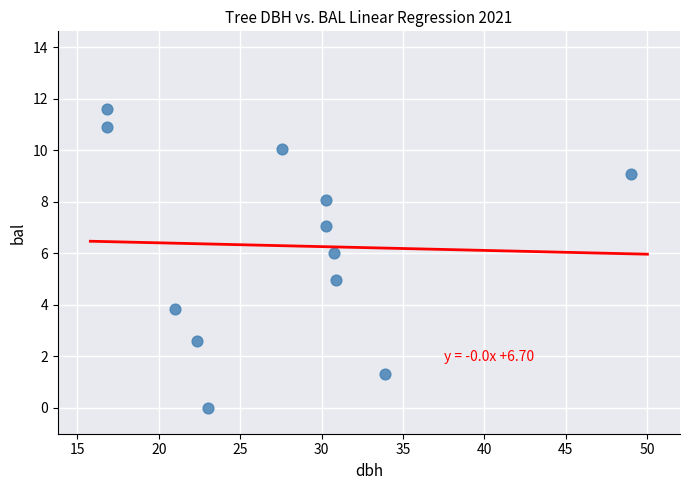

What is the average Y value?

6.3